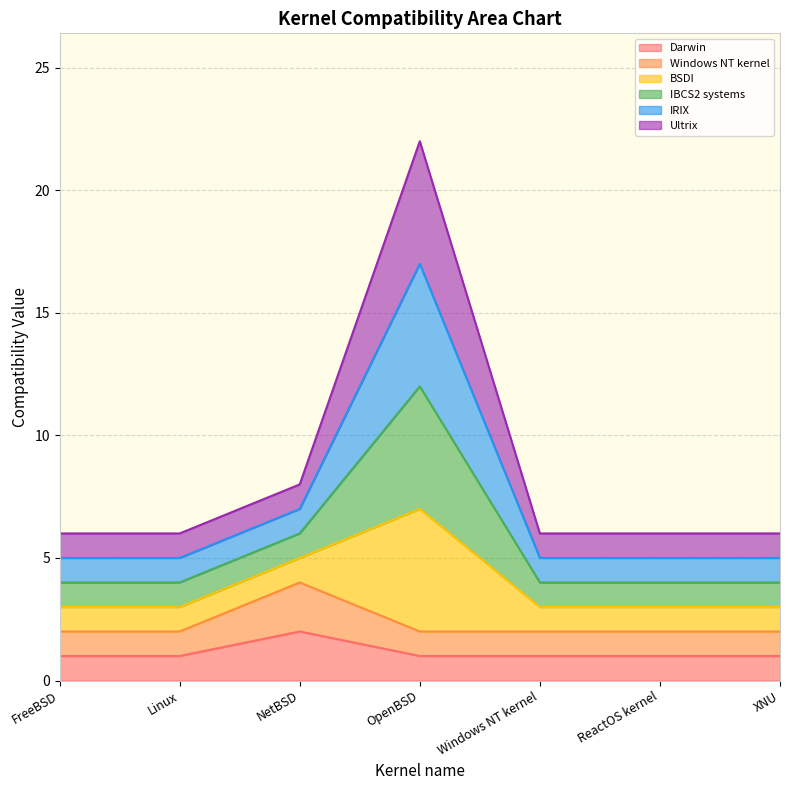

True or false: IBCS2 systems and BSDI intersect in this chart.

False